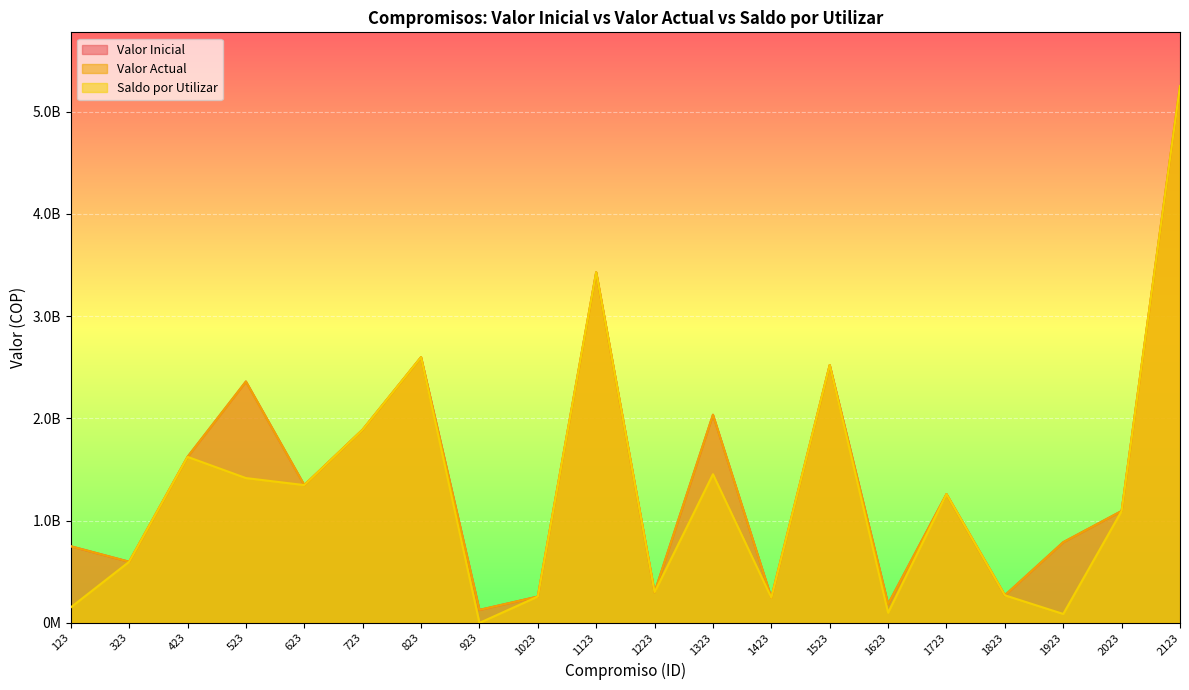

At 2023, list the series in order from smallest to largest.

Valor Inicial, Valor Actual, Saldo por Utilizar